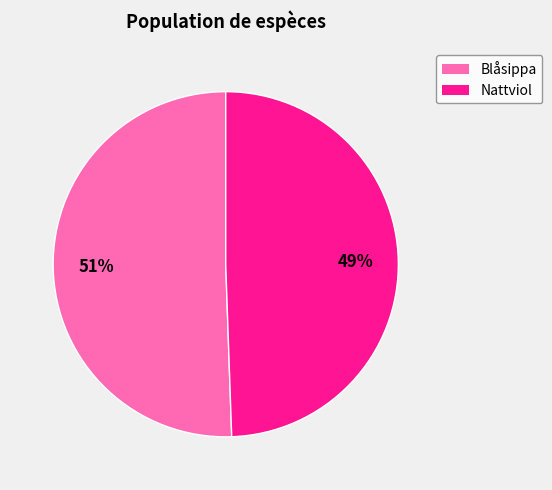

The Nattviol slice represents 41% of the pie. True or false?

False